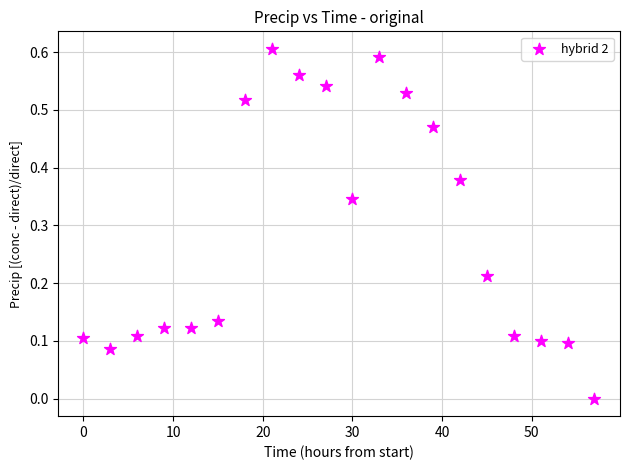

What is the range of X values (max minus min)?

57.0